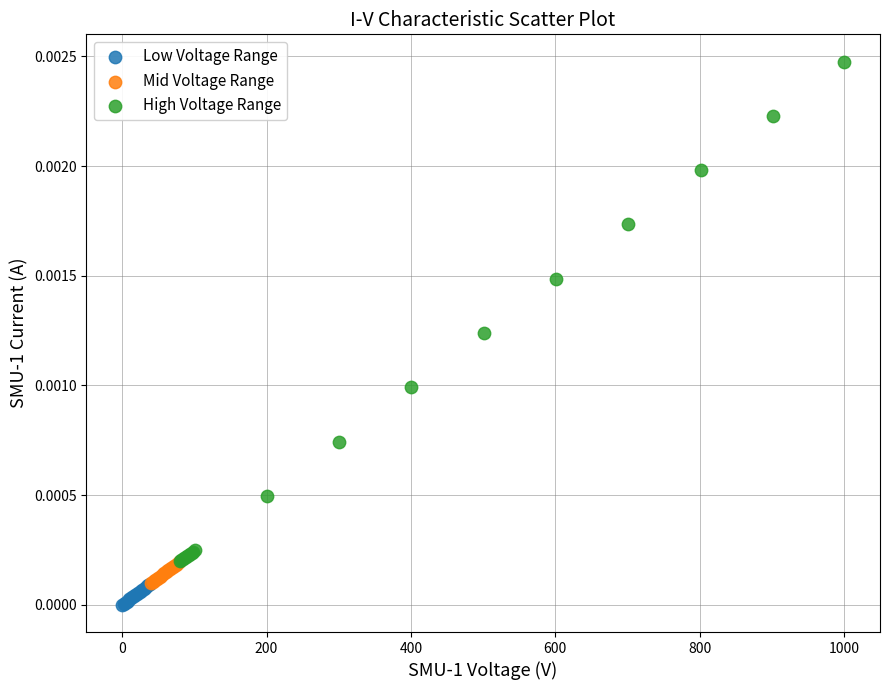

Which series has the widest spread of Y values?

High Voltage Range